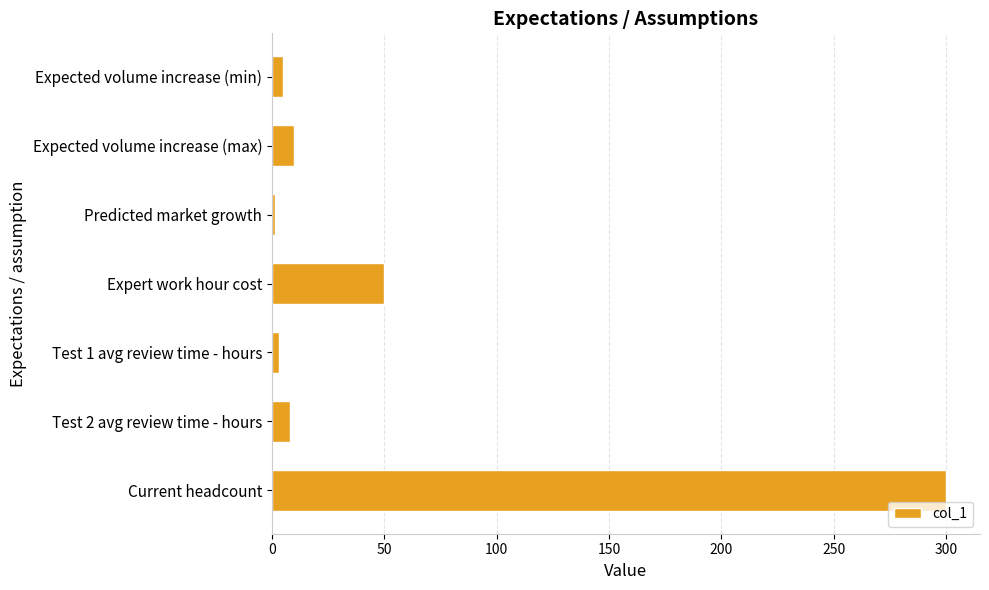

How many bars are there in total?

7